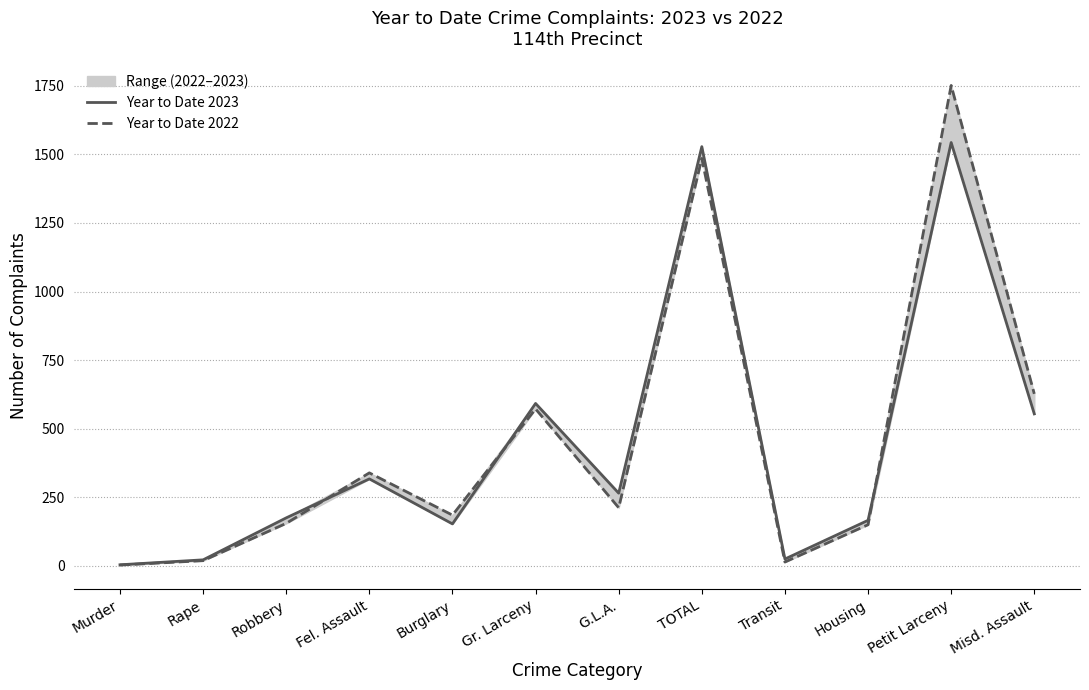

How many data points does each series have?

12